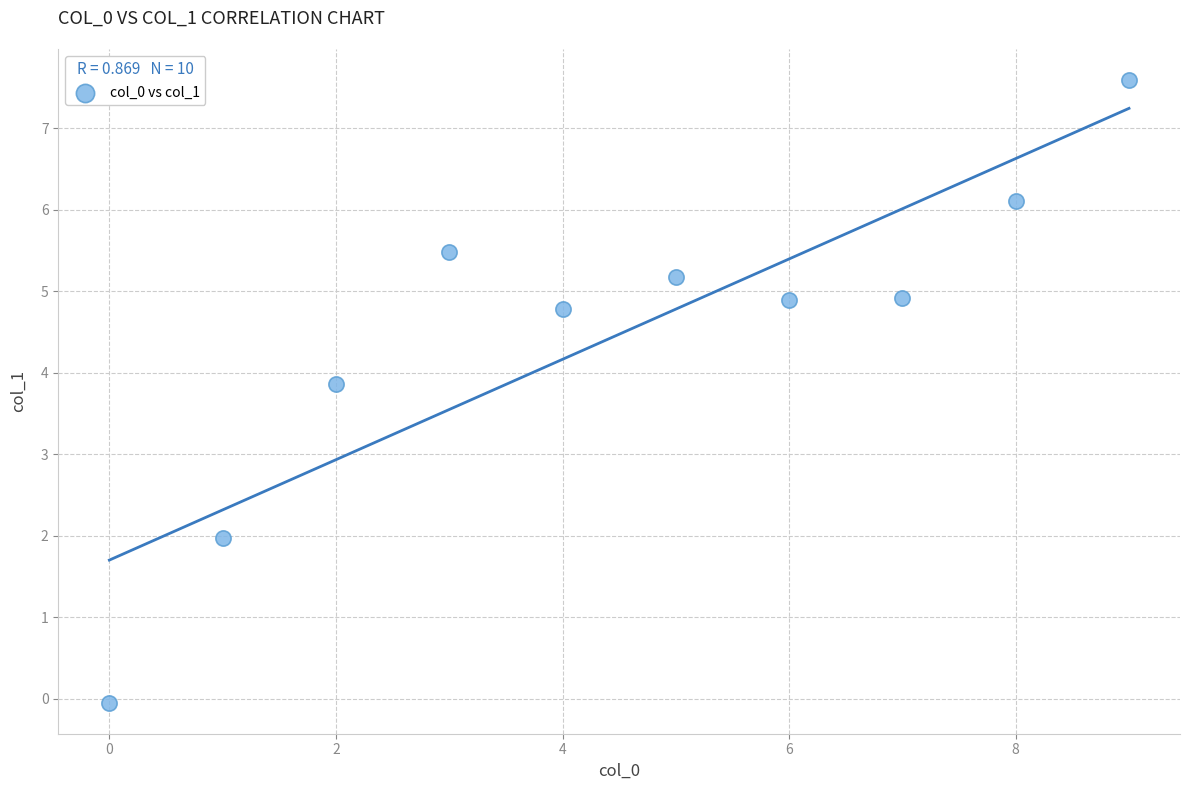

What is the range of Y values (max minus min)?

7.6